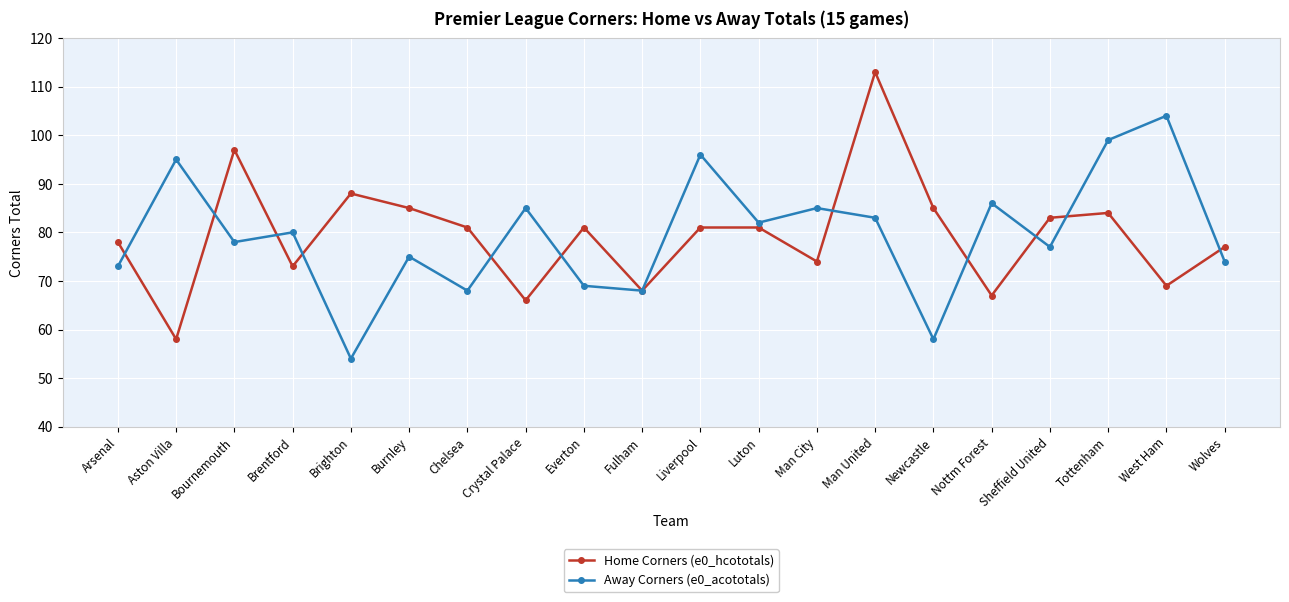

The Home Corners (e0_hcototals) series shows 67 at Nottm Forest. True or false?

True